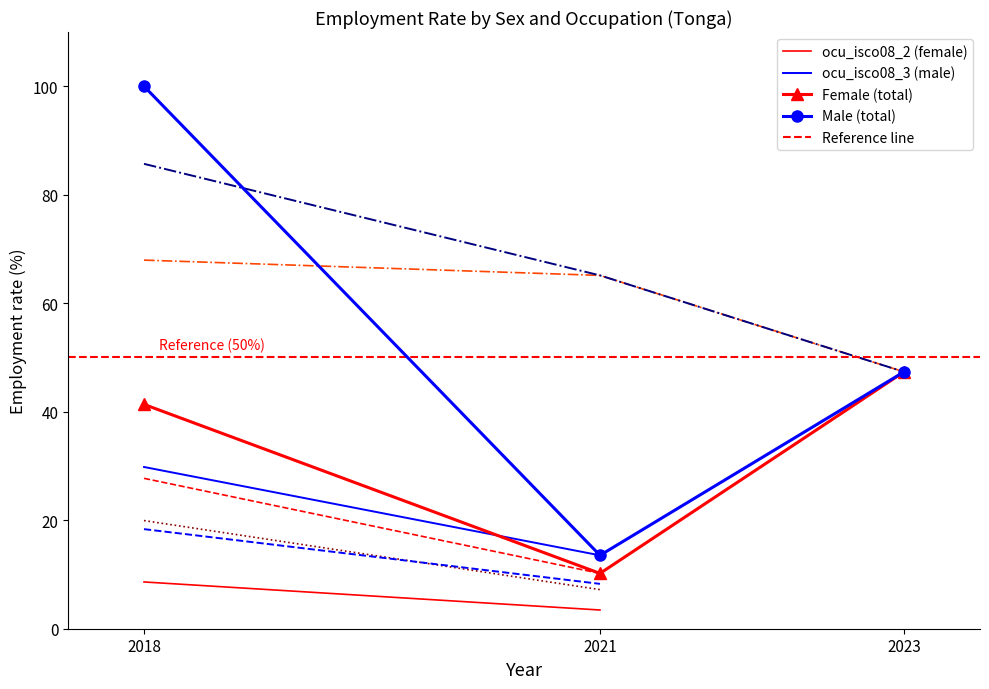

What is the maximum value for Female (total)?

47.4